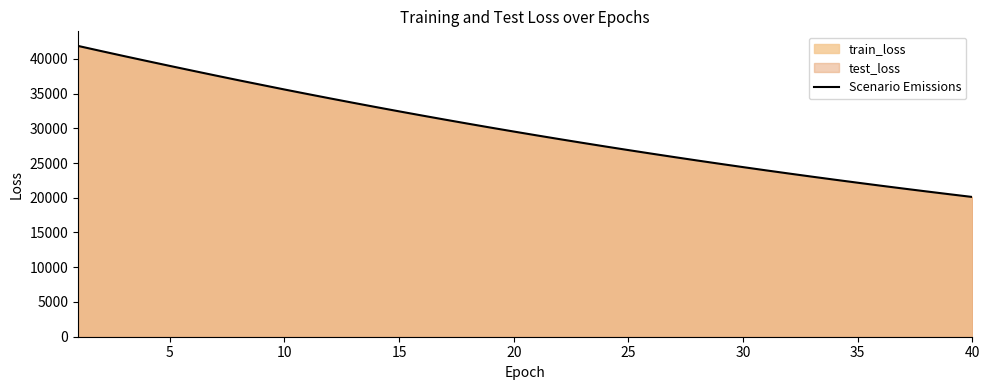

What is the highest value of the Scenario Emissions series?

41851.5